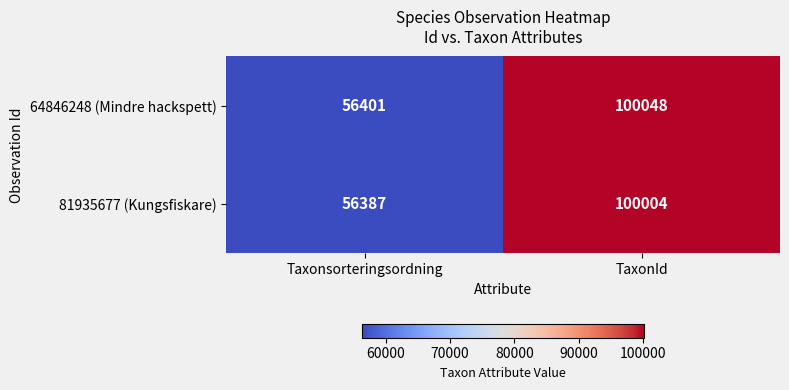

Reading left to right, list all the values displayed in this chart.

64846248 (Mindre hackspett): Taxonsorteringsordning=56401	TaxonId=100048
81935677 (Kungsfiskare): Taxonsorteringsordning=56387	TaxonId=100004